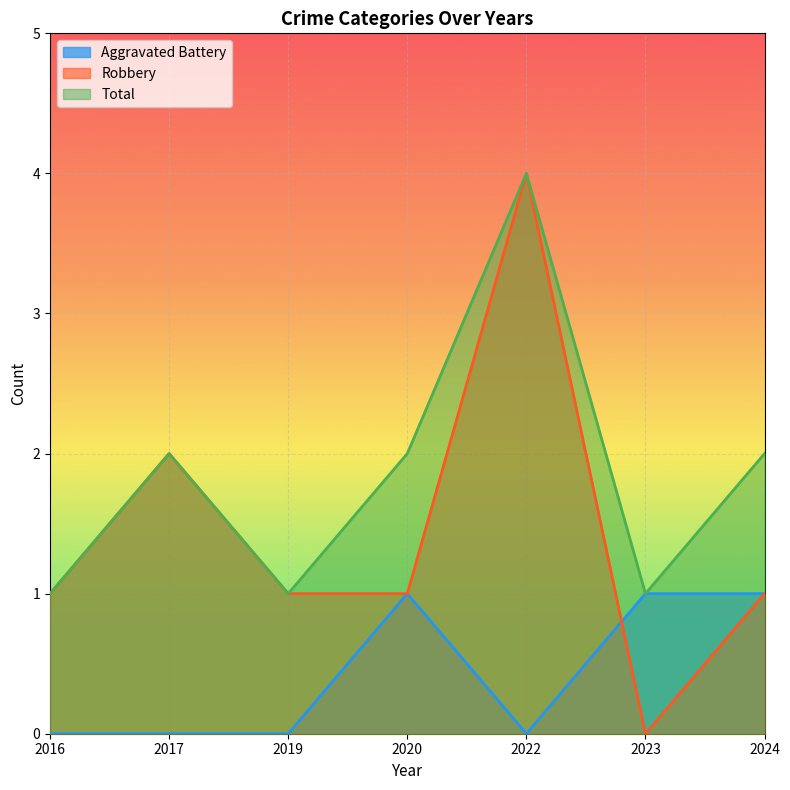

At which label does Total reach its peak?

2022